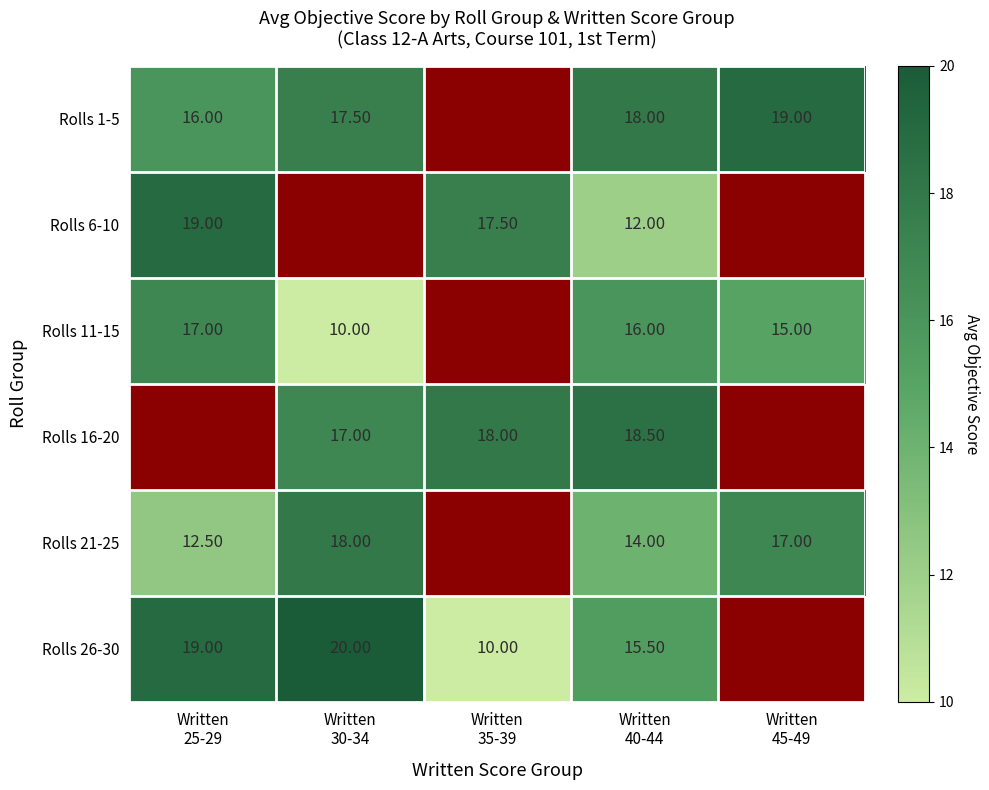

Which category has the lowest value across all series?

Written
30-34